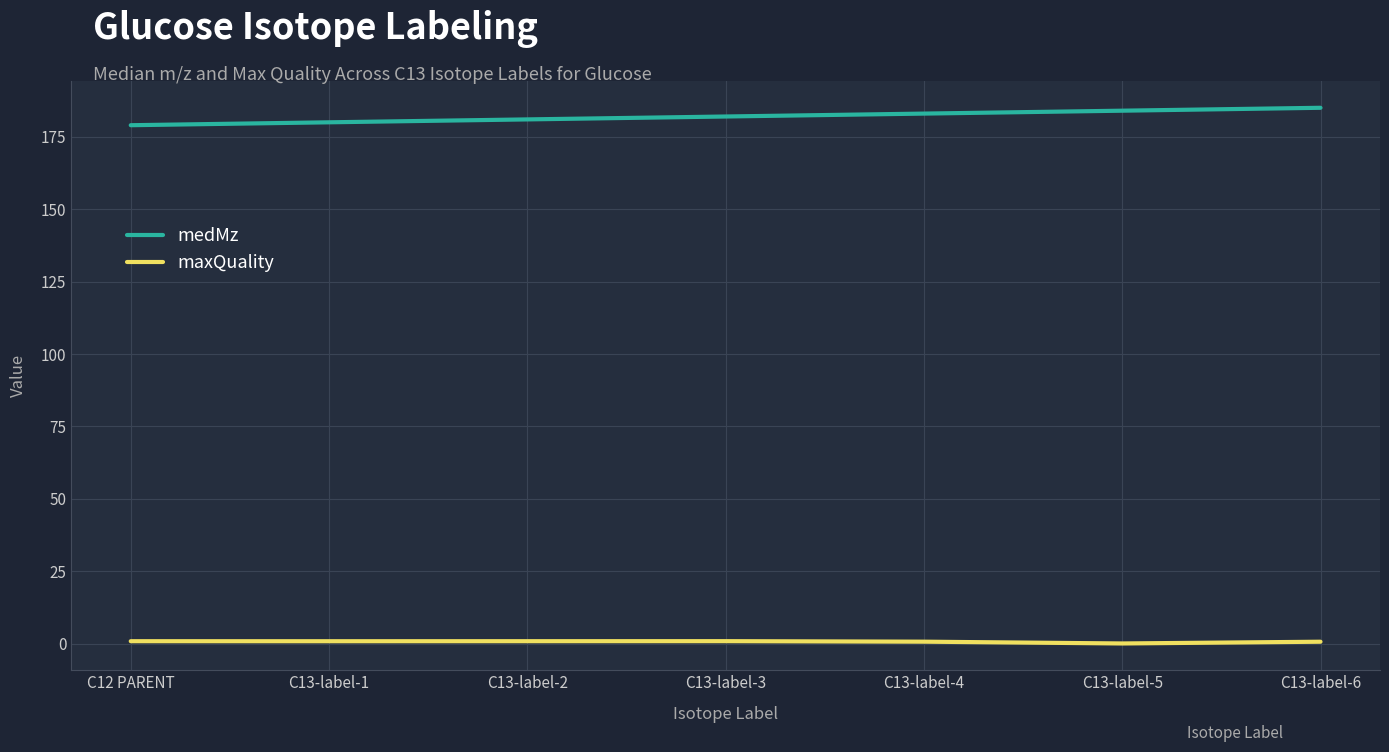

True or false: medMz has a value of 180.1 at C13-label-1.

True